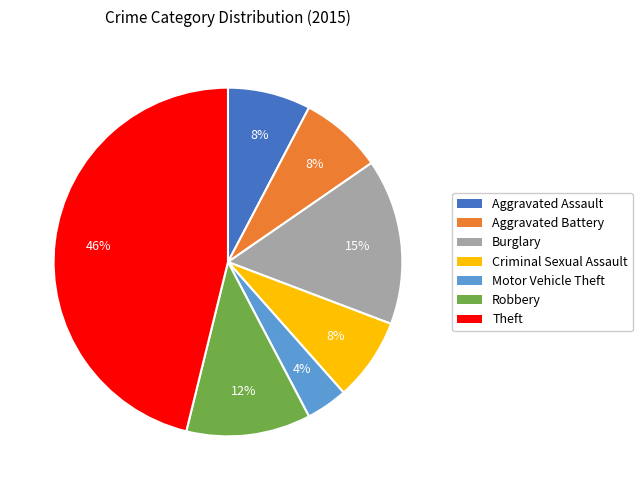

Count the number of slices in the pie.

7